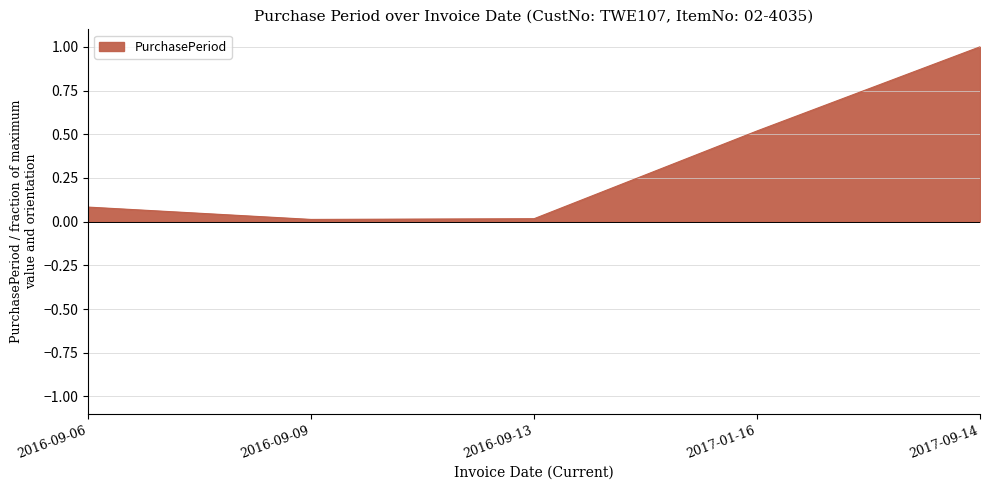

True or false: there are more than 0 points higher than both neighbors.

False